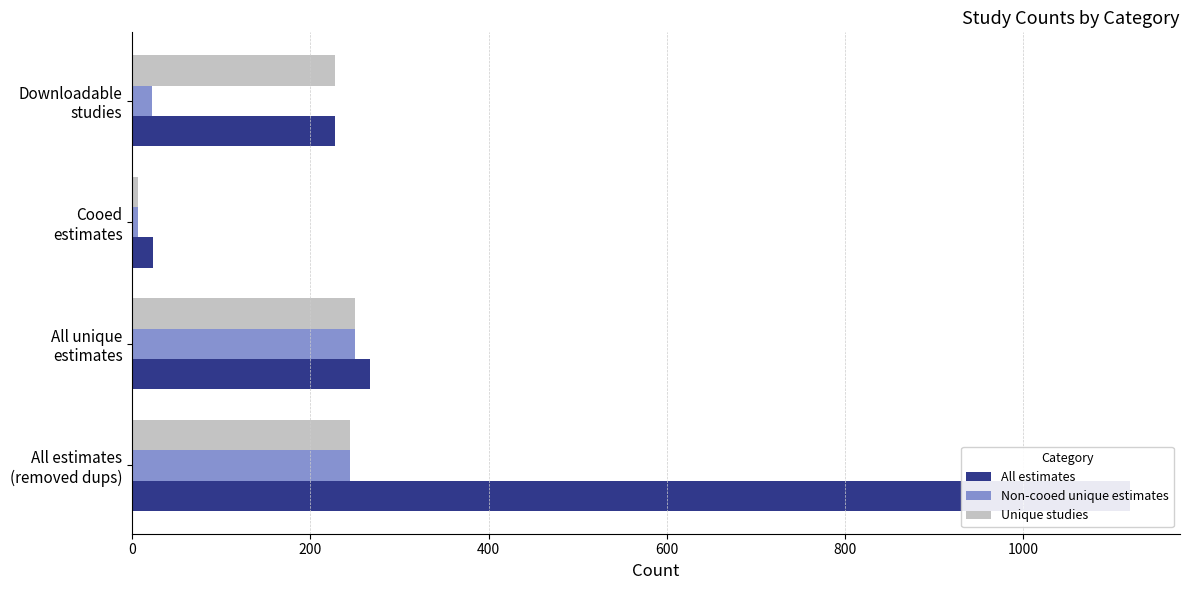

Which series has the widest spread of values?

All estimates